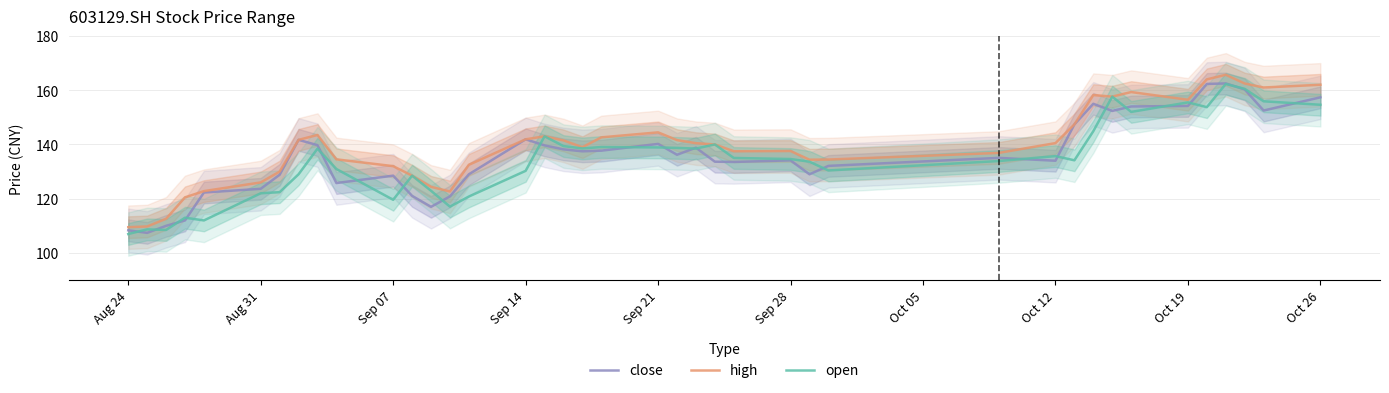

What is the lowest value of the high series?

109.5